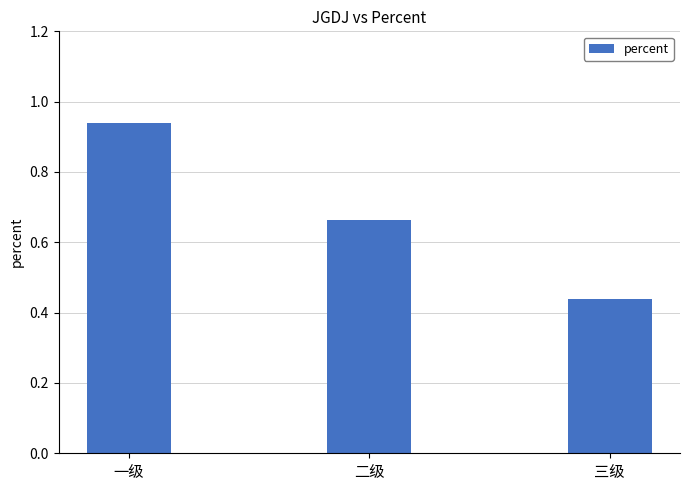

True or false: the data shows 0.7 at 三级.

False